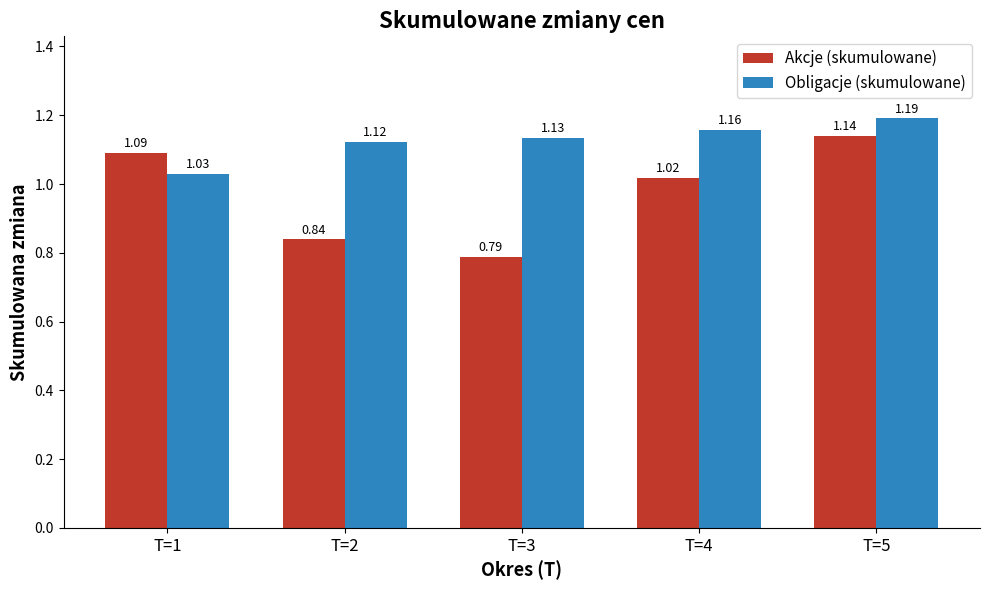

Between T=2 and T=3, which series saw the biggest shift?

Akcje (skumulowane)